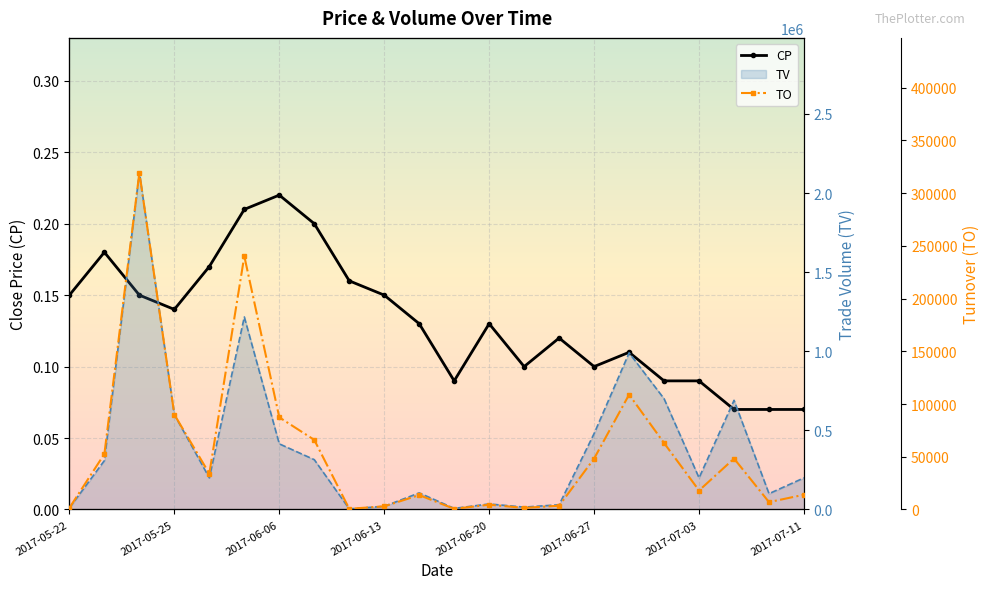

What is the value of the TO point at the 15th from the left?

3600.0